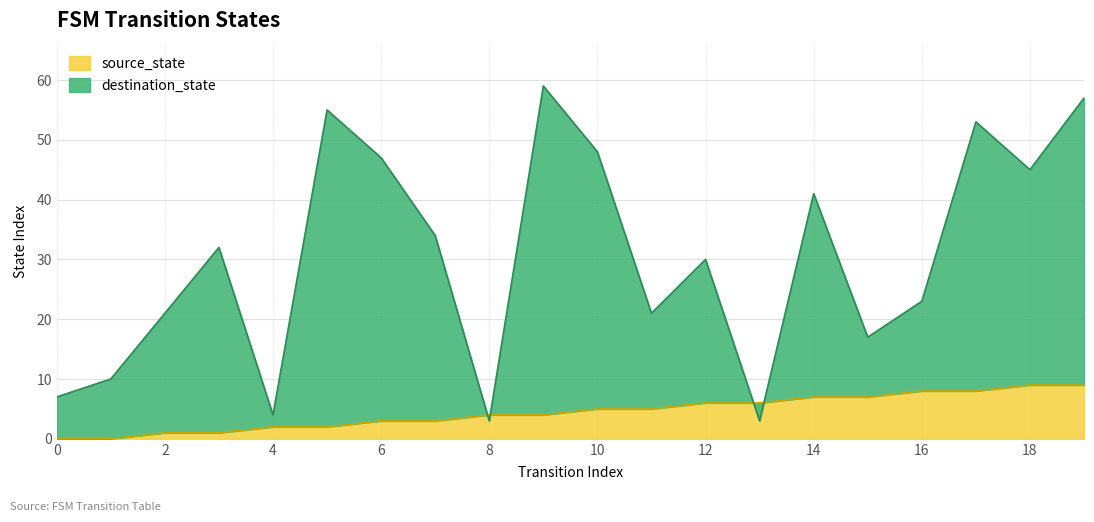

At which label is destination_state closest to 31?

3